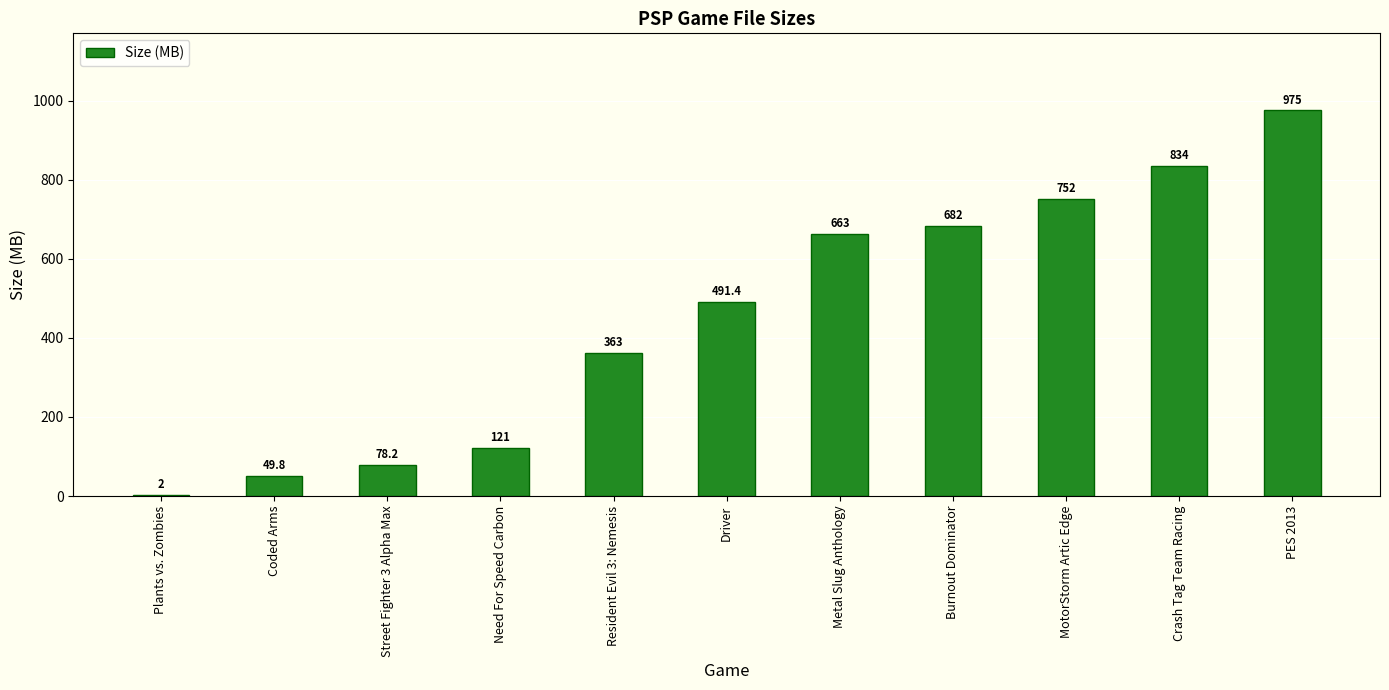

What is the maximum value shown in the chart?

975.0